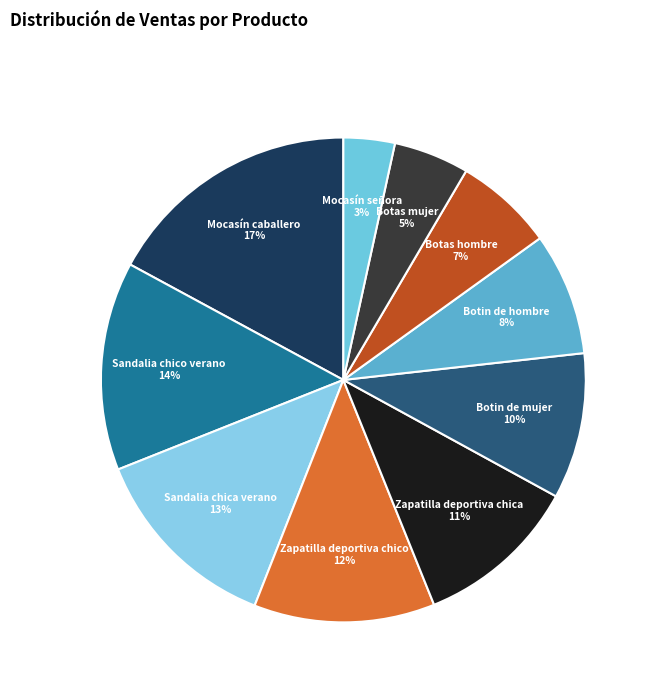

How many slices are in this pie chart?

10